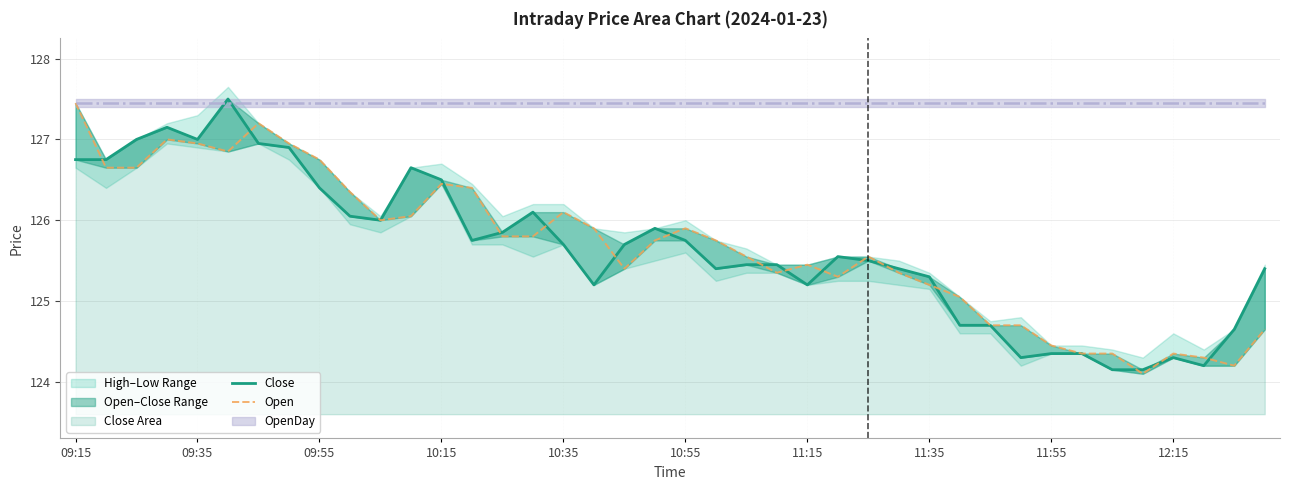

List the series in order of their peak value, highest first.

Close, Open